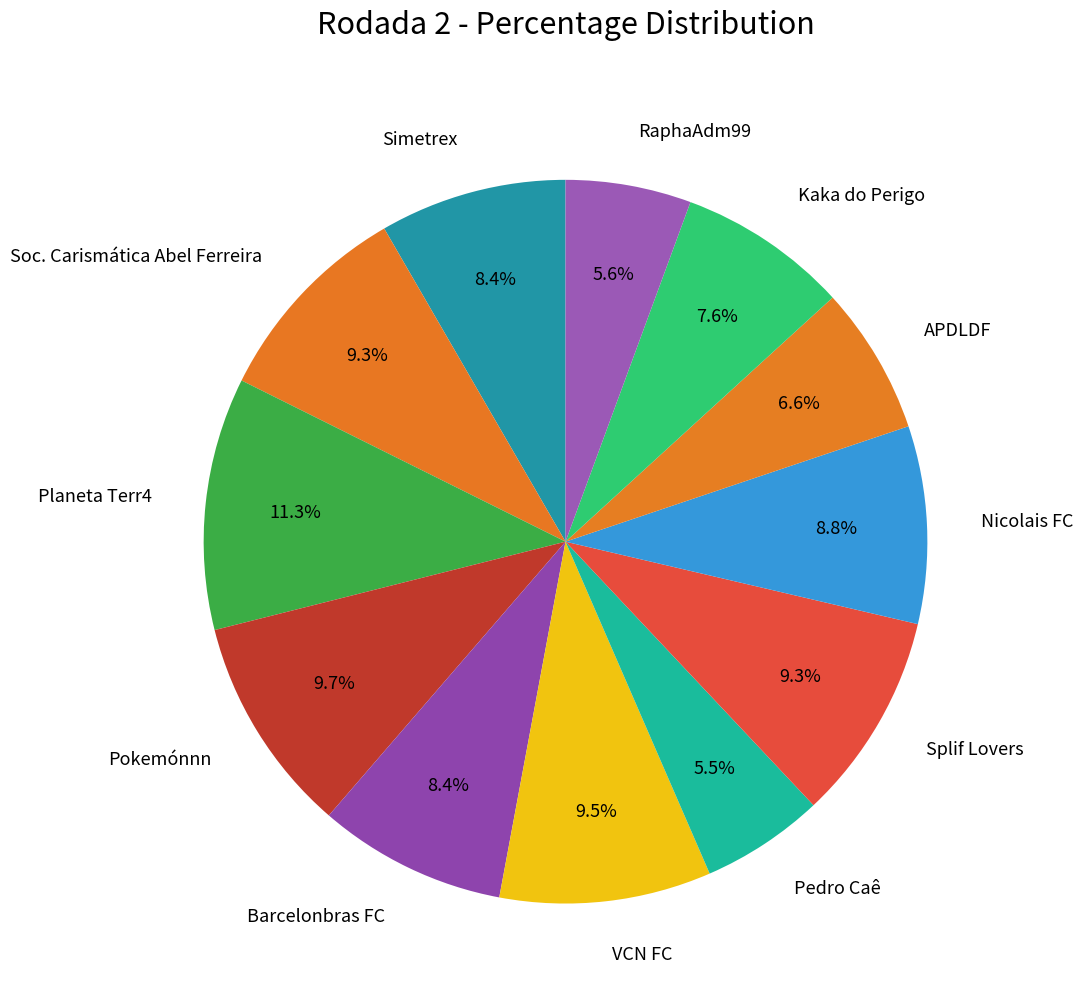

Combined, what portion of the pie is VCN FC and Nicolais FC?

18.3%